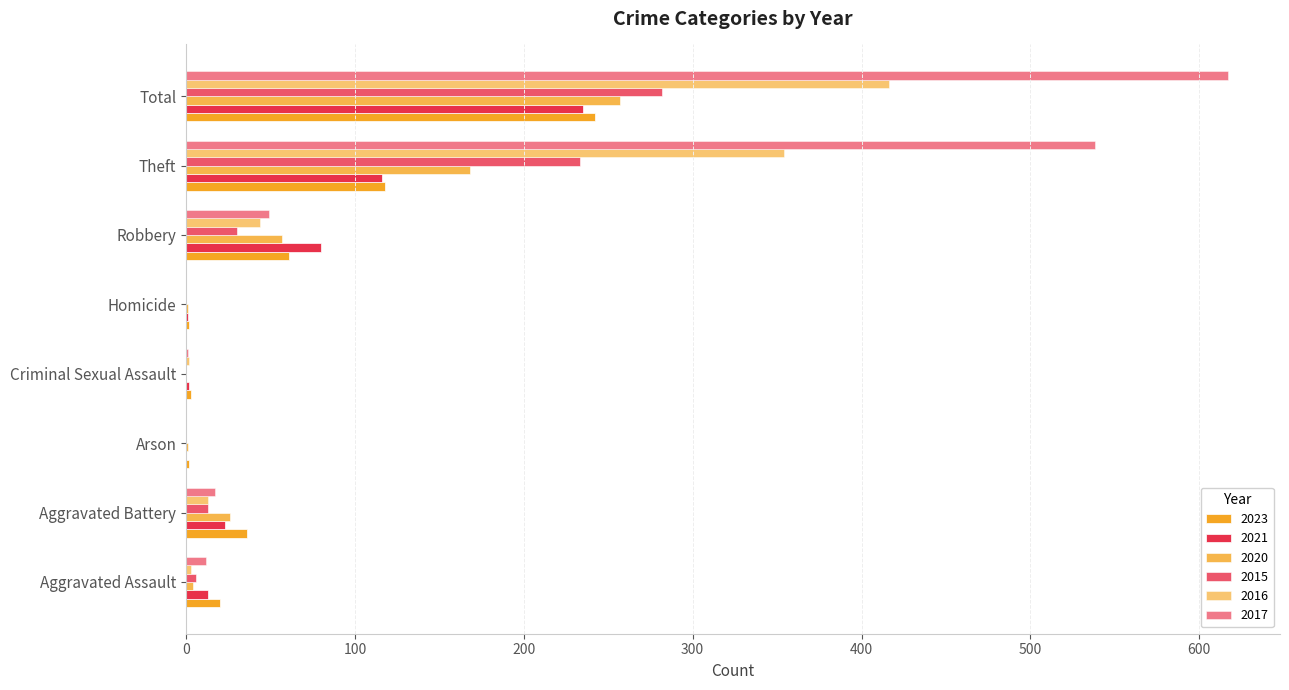

Where does the 2016 series first go above 13?

Robbery